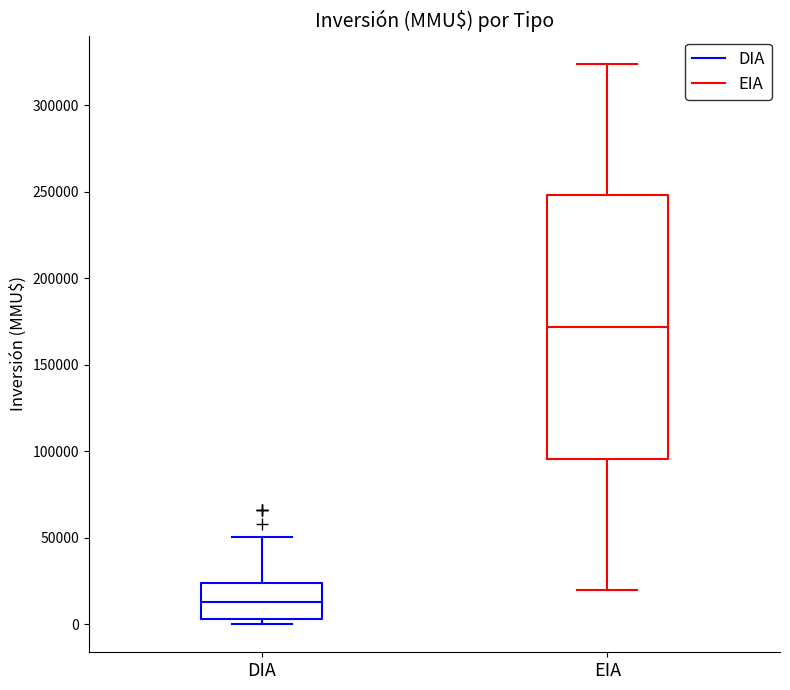

Reading left to right, read every box against the y-axis: the position of its median line, the range the box covers, and the ends of its whiskers. The values are not printed on the chart, so give them approximately, as read against the axis.

DIA: median 15000, box 5000 to 25000, whiskers 0 to 50000
EIA: median 170000, box 95000 to 250000, whiskers 20000 to 325000